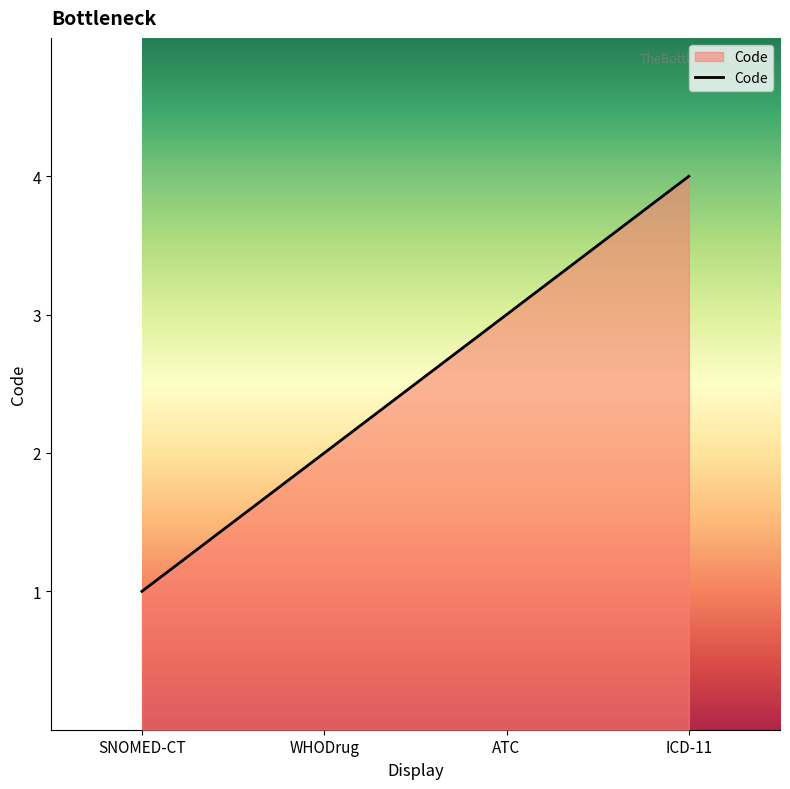

True or false: the data has more than 1 interior local peaks.

False